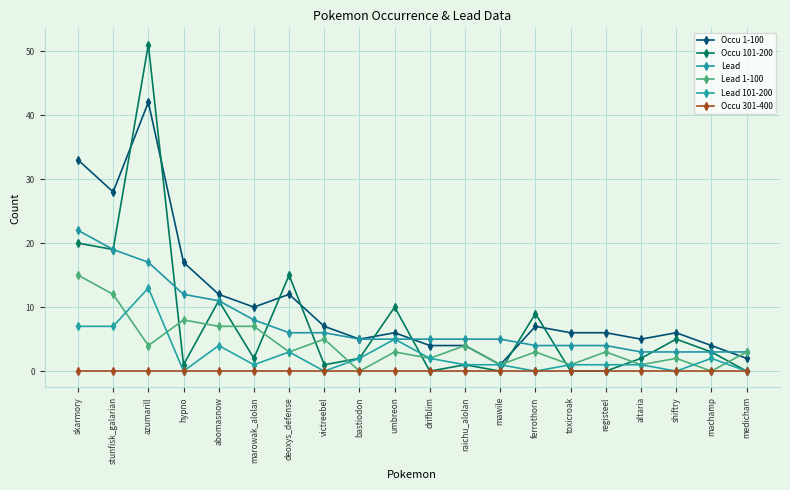

Reading right to left, what are all the values shown in this chart?

Occu 1-100: 2	4	6	5	6	6	7	1	4	4	6	5	7	12	10	12	17	42	28	33
Occu 101-200: 0	3	5	2	0	0	9	0	1	0	10	2	1	15	2	11	1	51	19	20
Lead: 3	3	3	3	4	4	4	5	5	5	5	5	6	6	8	11	12	17	19	22
Lead 1-100: 3	0	2	1	3	1	3	1	4	2	3	0	5	3	7	7	8	4	12	15
Lead 101-200: 0	2	0	1	1	1	0	1	1	2	5	2	0	3	1	4	0	13	7	7
Occu 301-400: 0	0	0	0	0	0	0	0	0	0	0	0	0	0	0	0	0	0	0	0